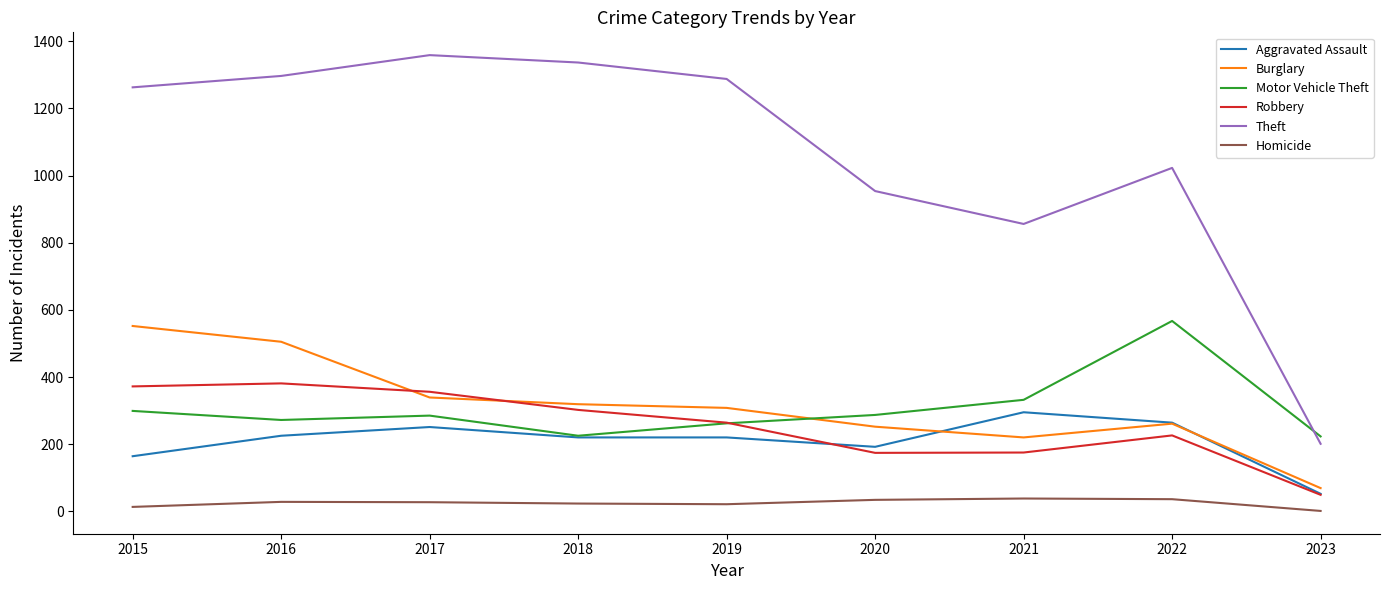

How many intersections are there between Robbery and Burglary?

2